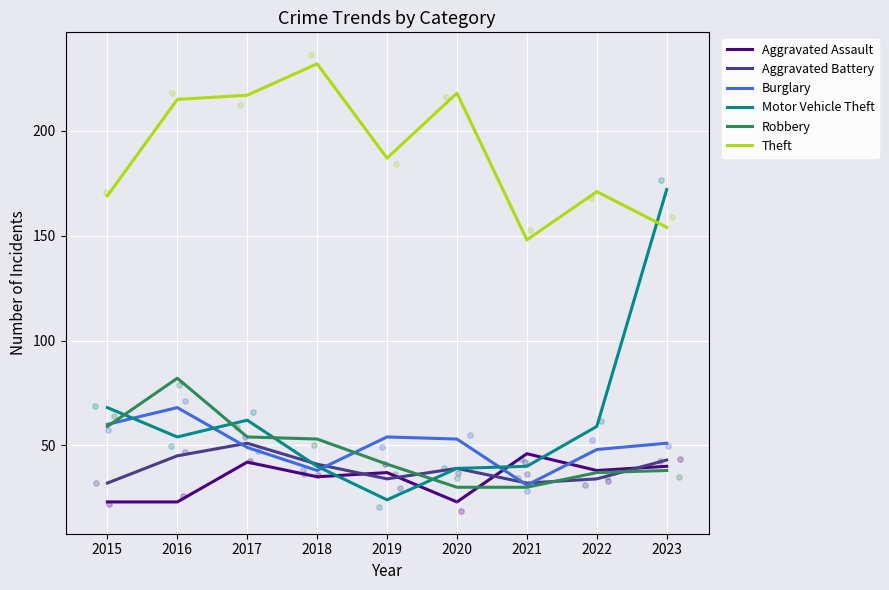

At which category is the sum across all series the highest?

2023